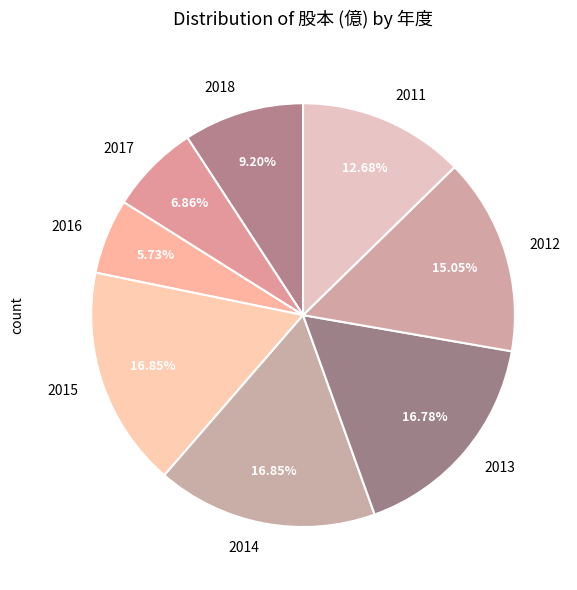

Combined, what portion of the pie is 2016 and 2013?

22.5%